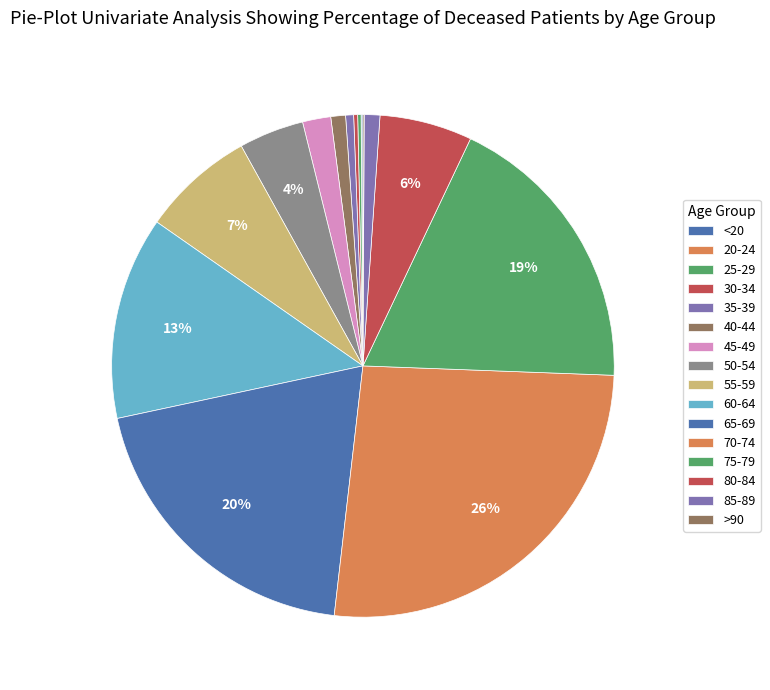

What is the ratio of the value at 25-29 to the value at <20?

1.8